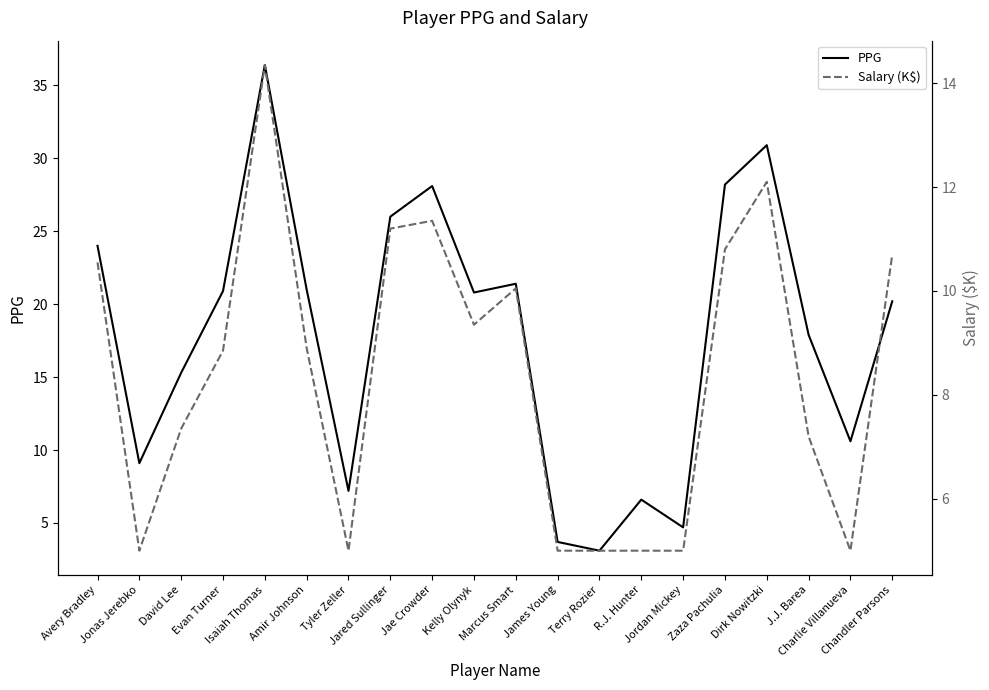

Reading right to left, what are all the values shown in this chart?

PPG: 20.2	10.6	17.9	30.9	28.2	4.7	6.6	3.1	3.7	21.4	20.8	28.1	26.0	7.2	21.0	36.4	20.9	15.3	9.1	24.0
Salary (K$): 10.7	5.0	7.2	12.1	10.8	5.0	5.0	5.0	5.0	10.1	9.3	11.3	11.2	5.0	8.9	14.3	8.8	7.3	5.0	10.6